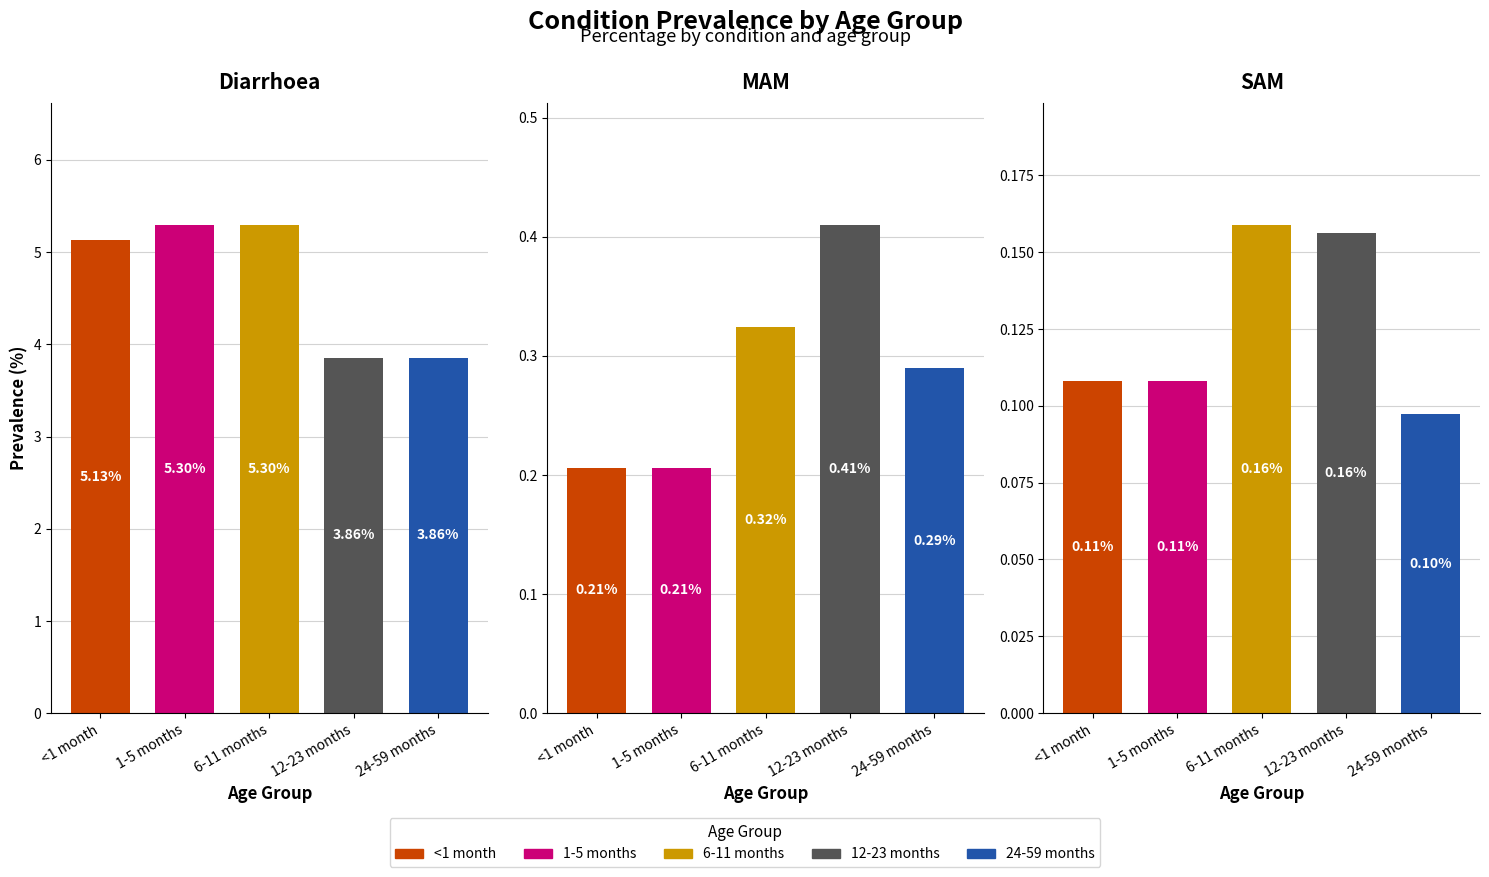

The value of MAM at 6-11 months is 0.3. True or false?

True